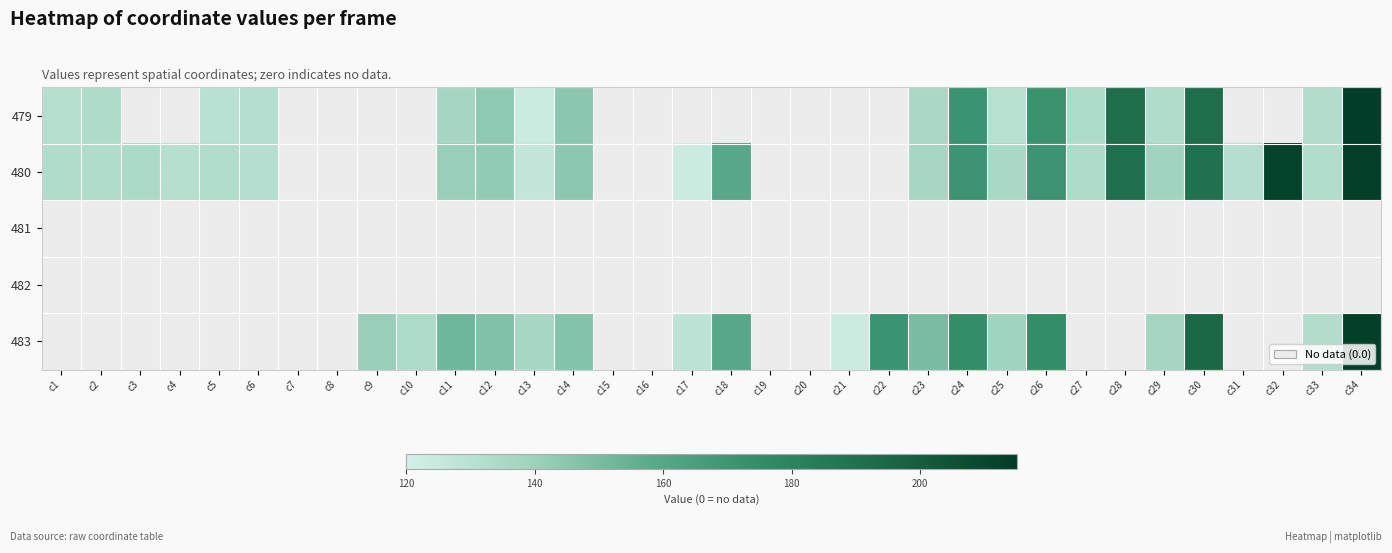

Reading left to right, extract all data points from this chart.

479: c1=131.5	c2=134.0	c3=0.0	c4=0.0	c5=130.0	c6=131.6	c7=0.0	c8=0.0	c9=0.0	c10=0.0	c11=137.3	c12=143.8	c13=123.5	c14=144.6	c15=0.0	c16=0.0	c17=0.0	c18=0.0	c19=0.0	c20=0.0	c21=0.0	c22=0.0	c23=135.9	c24=170.9	c25=130.5	c26=171.8	c27=134.2	c28=191.5	c29=133.2	c30=191.7	c31=0.0	c32=0.0	c33=132.3	c34=214.2
480: c1=133.4	c2=133.1	c3=134.8	c4=131.5	c5=132.7	c6=131.6	c7=0.0	c8=0.0	c9=0.0	c10=0.0	c11=141.4	c12=142.7	c13=126.6	c14=144.1	c15=0.0	c16=0.0	c17=123.6	c18=158.9	c19=0.0	c20=0.0	c21=0.0	c22=0.0	c23=136.9	c24=170.8	c25=135.7	c26=170.8	c27=133.8	c28=190.3	c29=138.8	c30=189.9	c31=131.6	c32=212.2	c33=132.7	c34=213.7
481: c1=0.0	c2=0.0	c3=0.0	c4=0.0	c5=0.0	c6=0.0	c7=0.0	c8=0.0	c9=0.0	c10=0.0	c11=0.0	c12=0.0	c13=0.0	c14=0.0	c15=0.0	c16=0.0	c17=0.0	c18=0.0	c19=0.0	c20=0.0	c21=0.0	c22=0.0	c23=0.0	c24=0.0	c25=0.0	c26=0.0	c27=0.0	c28=0.0	c29=0.0	c30=0.0	c31=0.0	c32=0.0	c33=0.0	c34=0.0
482: c1=0.0	c2=0.0	c3=0.0	c4=0.0	c5=0.0	c6=0.0	c7=0.0	c8=0.0	c9=0.0	c10=0.0	c11=0.0	c12=0.0	c13=0.0	c14=0.0	c15=0.0	c16=0.0	c17=0.0	c18=0.0	c19=0.0	c20=0.0	c21=0.0	c22=0.0	c23=0.0	c24=0.0	c25=0.0	c26=0.0	c27=0.0	c28=0.0	c29=0.0	c30=0.0	c31=0.0	c32=0.0	c33=0.0	c34=0.0
483: c1=0.0	c2=0.0	c3=0.0	c4=0.0	c5=0.0	c6=0.0	c7=0.0	c8=0.0	c9=141.1	c10=134.3	c11=152.0	c12=147.1	c13=136.4	c14=146.1	c15=0.0	c16=0.0	c17=128.4	c18=159.1	c19=0.0	c20=0.0	c21=123.1	c22=170.8	c23=149.8	c24=174.9	c25=138.6	c26=174.7	c27=0.0	c28=0.0	c29=137.6	c30=194.8	c31=0.0	c32=0.0	c33=132.6	c34=213.5